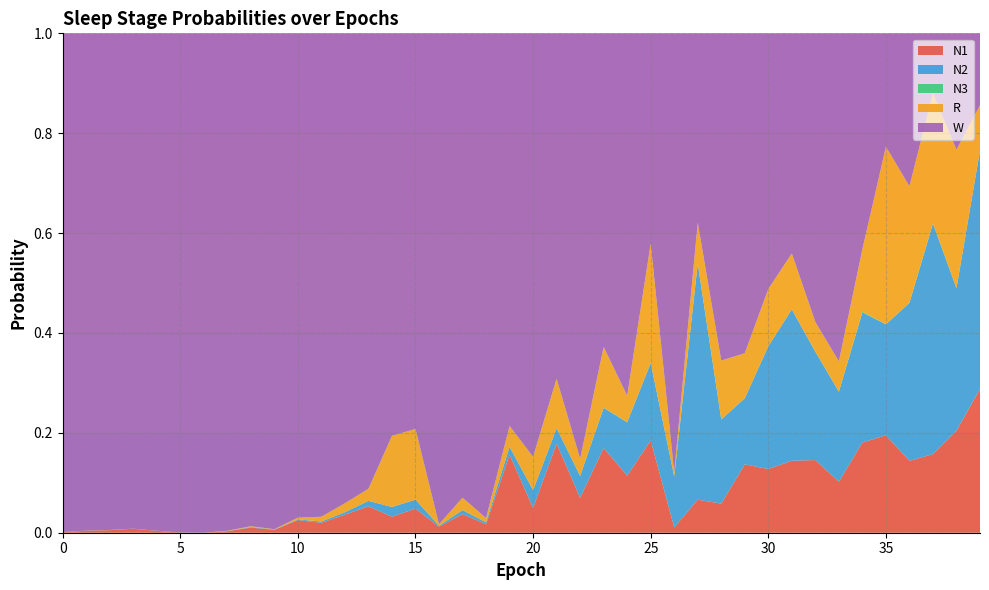

Reading left to right, extract all data points from this chart.

N1: 0=0.0	1=0.0	2=0.0	3=0.0	4=0.0	5=0.0	6=0.0	7=0.0	8=0.0	9=0.0	10=0.0	11=0.0	12=0.0	13=0.1	14=0.0	15=0.0	16=0.0	17=0.0	18=0.0	19=0.2	20=0.0	21=0.2	22=0.1	23=0.2	24=0.1	25=0.2	26=0.0	27=0.1	28=0.1	29=0.1	30=0.1	31=0.1	32=0.1	33=0.1	34=0.2	35=0.2	36=0.1	37=0.2	38=0.2	39=0.3
N2: 0=0.0	1=0.0	2=0.0	3=0.0	4=0.0	5=0.0	6=0.0	7=0.0	8=0.0	9=0.0	10=0.0	11=0.0	12=0.0	13=0.0	14=0.0	15=0.0	16=0.0	17=0.0	18=0.0	19=0.0	20=0.0	21=0.0	22=0.0	23=0.1	24=0.1	25=0.2	26=0.1	27=0.5	28=0.2	29=0.1	30=0.2	31=0.3	32=0.2	33=0.2	34=0.3	35=0.2	36=0.3	37=0.5	38=0.3	39=0.5
N3: 0=0.0	1=0.0	2=0.0	3=0.0	4=0.0	5=0.0	6=0.0	7=0.0	8=0.0	9=0.0	10=0.0	11=0.0	12=0.0	13=0.0	14=0.0	15=0.0	16=0.0	17=0.0	18=0.0	19=0.0	20=0.0	21=0.0	22=0.0	23=0.0	24=0.0	25=0.0	26=0.0	27=0.0	28=0.0	29=0.0	30=0.0	31=0.0	32=0.0	33=0.0	34=0.0	35=0.0	36=0.0	37=0.0	38=0.0	39=0.0
R: 0=0.0	1=0.0	2=0.0	3=0.0	4=0.0	5=0.0	6=0.0	7=0.0	8=0.0	9=0.0	10=0.0	11=0.0	12=0.0	13=0.0	14=0.1	15=0.1	16=0.0	17=0.0	18=0.0	19=0.0	20=0.1	21=0.1	22=0.0	23=0.1	24=0.1	25=0.2	26=0.0	27=0.1	28=0.1	29=0.1	30=0.1	31=0.1	32=0.1	33=0.1	34=0.1	35=0.4	36=0.2	37=0.3	38=0.3	39=0.1
W: 0=1.0	1=1.0	2=1.0	3=1.0	4=1.0	5=1.0	6=1.0	7=1.0	8=1.0	9=1.0	10=1.0	11=1.0	12=0.9	13=0.9	14=0.8	15=0.8	16=1.0	17=0.9	18=1.0	19=0.8	20=0.8	21=0.7	22=0.9	23=0.6	24=0.7	25=0.4	26=0.9	27=0.4	28=0.7	29=0.6	30=0.5	31=0.4	32=0.6	33=0.7	34=0.4	35=0.2	36=0.3	37=0.1	38=0.2	39=0.1